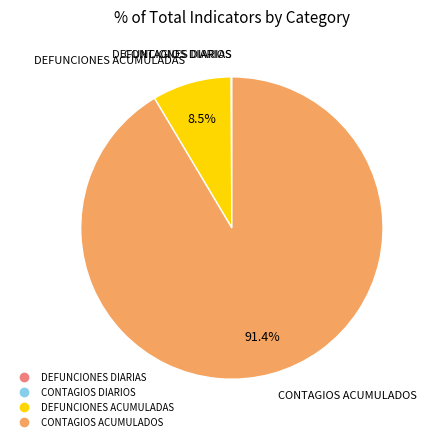

Is there any slice that represents more than half of the pie?

Yes